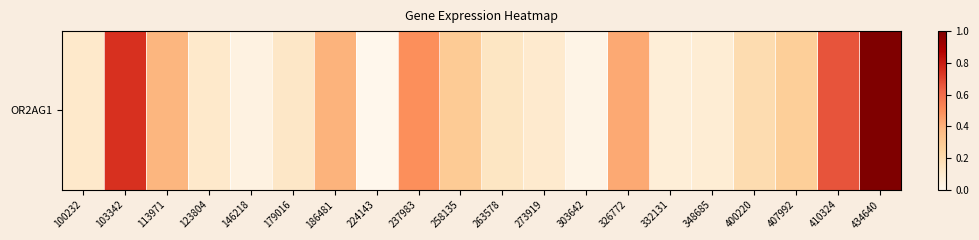

Which label corresponds to the largest value in the chart?

434640